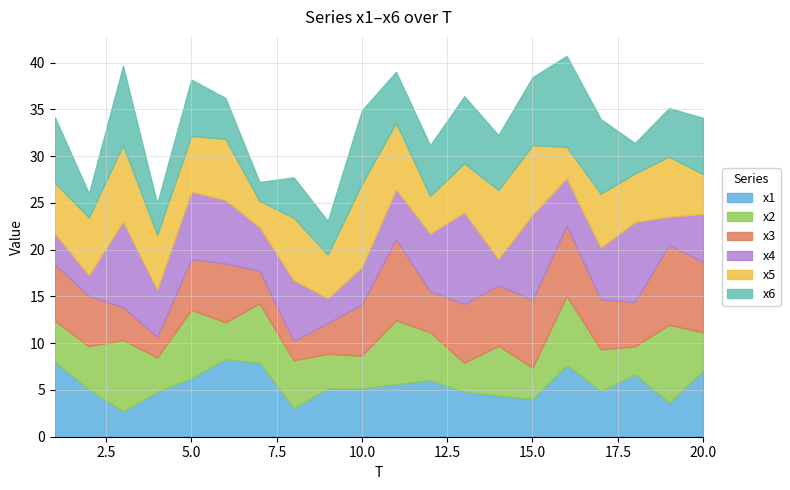

How many categories are shown in the chart?

20